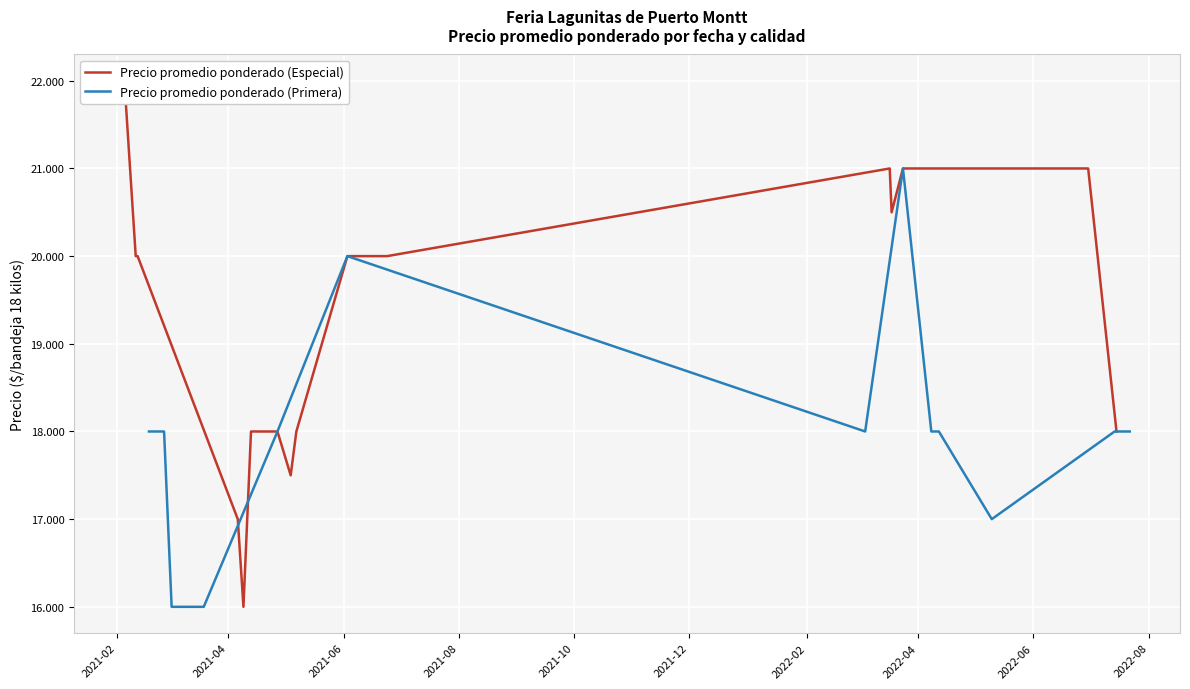

List the series in order of their overall mean, highest first.

Precio promedio ponderado (Especial), Precio promedio ponderado (Primera)